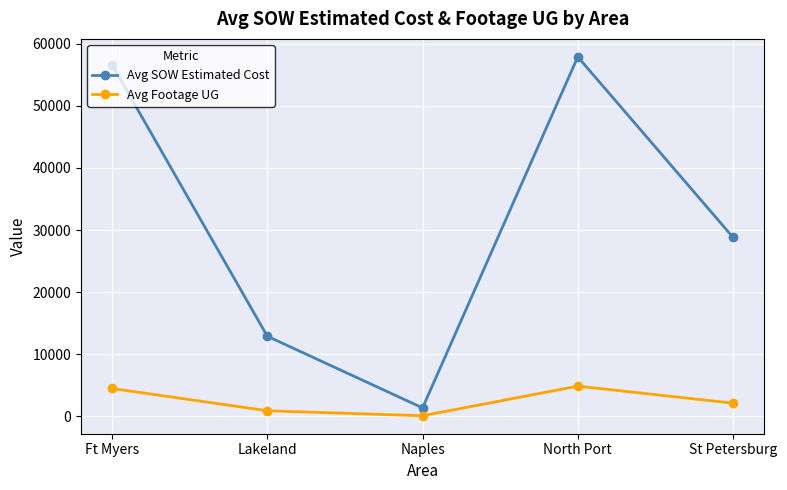

List the labels in order of Avg SOW Estimated Cost value, smallest first.

Naples, Lakeland, St Petersburg, Ft Myers, North Port